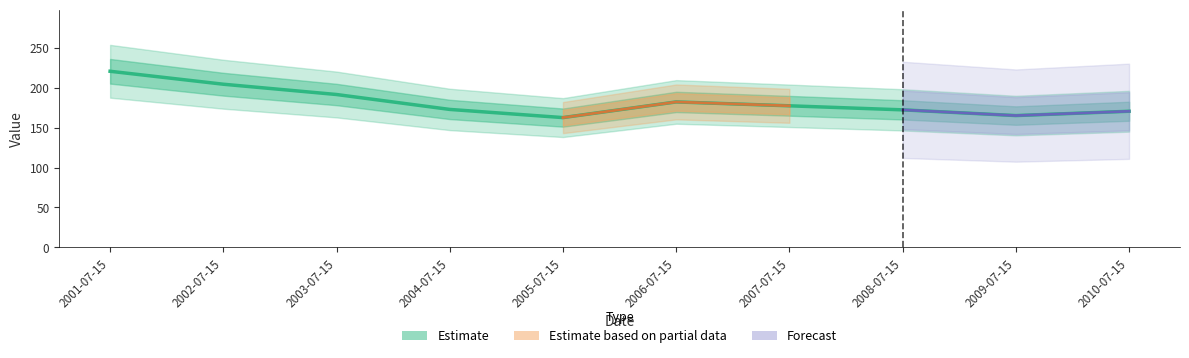

Does the chart display data point markers on the line(s)?

No